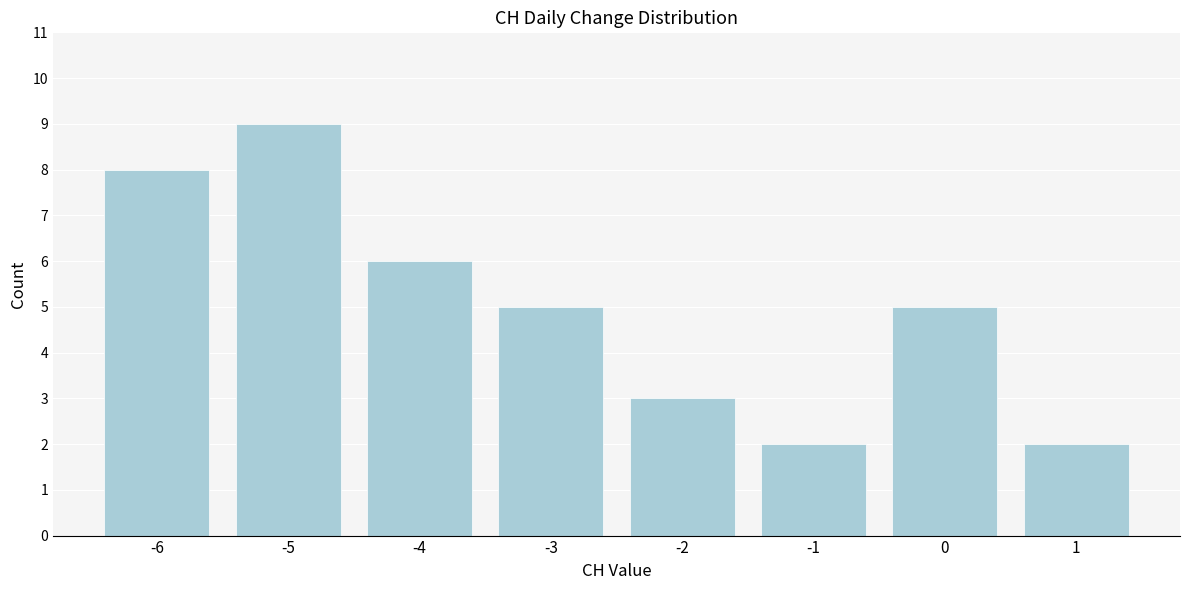

Reading left to right, extract all data points from this chart.

-6=8	-5=9	-4=6	-3=5	-2=3	-1=2	0=5	1=2